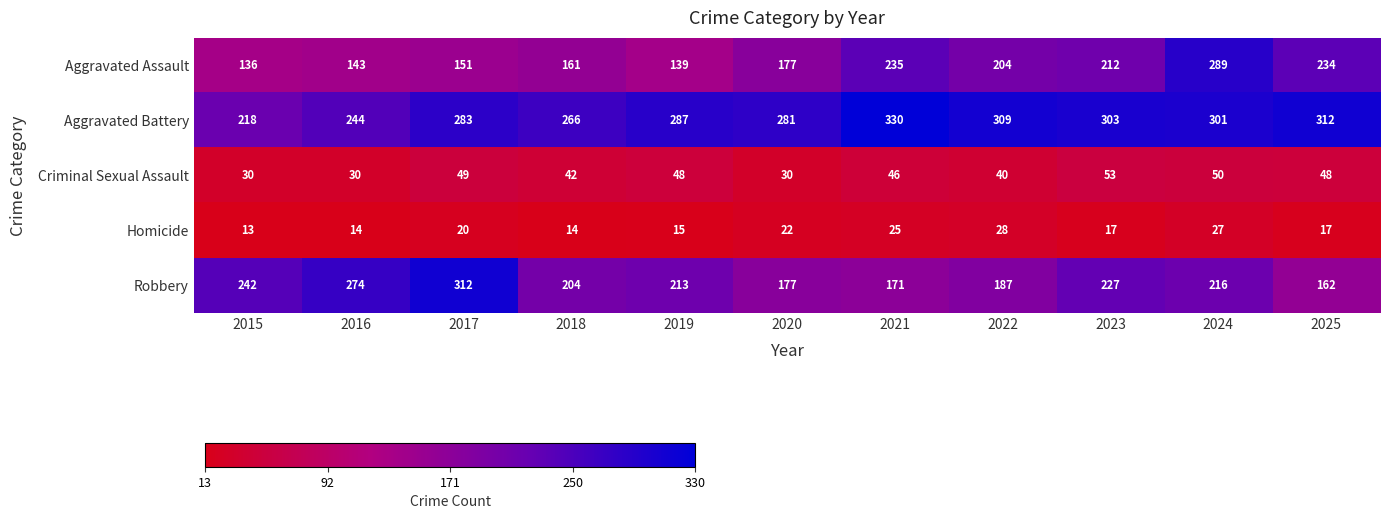

What is the difference between the maximum and minimum values in the Homicide series?

15